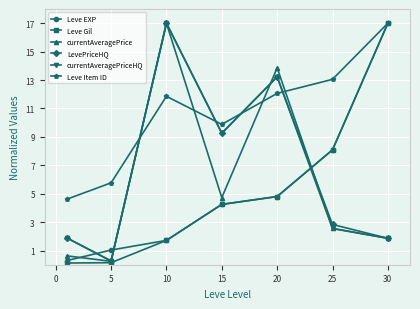

Reading left to right, transcribe all the data shown in this chart.

Leve EXP: 0.3	1.0	1.7	4.2	4.8	8.1	17.0
Leve Gil: 0.1	0.1	1.7	4.2	4.8	8.1	17.0
currentAveragePrice: 0.6	0.2	17.0	4.7	13.9	2.6	1.9
LevePriceHQ: 1.9	0.3	17.0	9.3	13.2	2.8	1.9
currentAveragePriceHQ: 1.9	0.3	17.0	9.3	13.2	2.6	1.9
Leve Item ID: 4.6	5.8	11.9	9.9	12.1	13.0	17.0